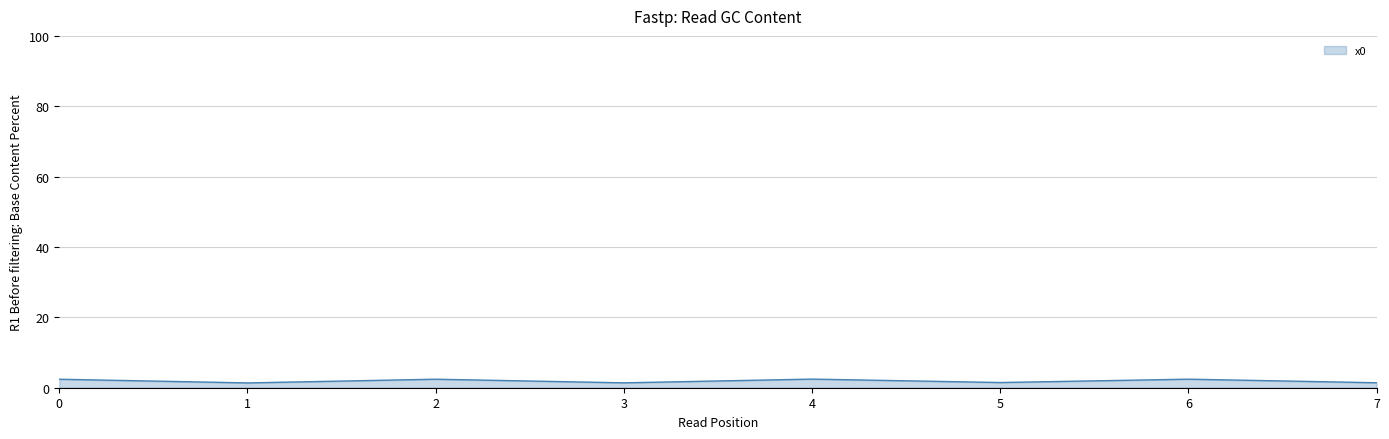

What is the greatest value displayed?

2.5